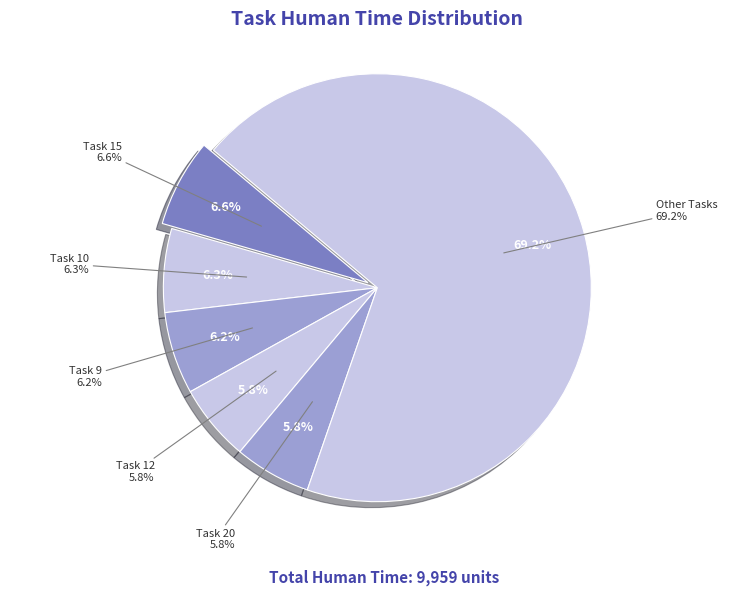

True or false: Task 15 accounts for 15% of the total.

False